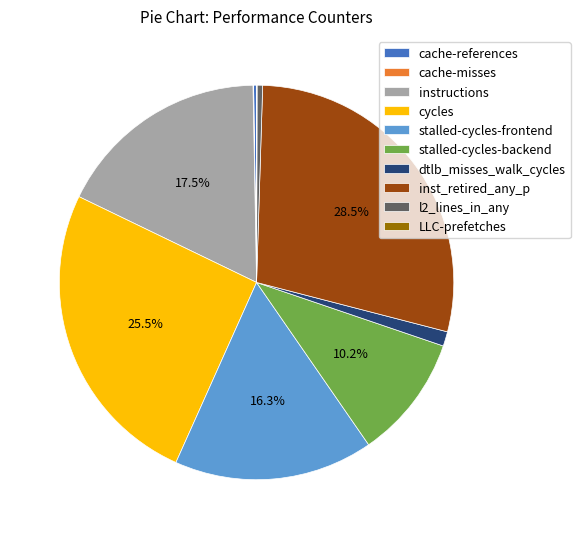

Do cycles and l2_lines_in_any together represent more than half of the pie?

No